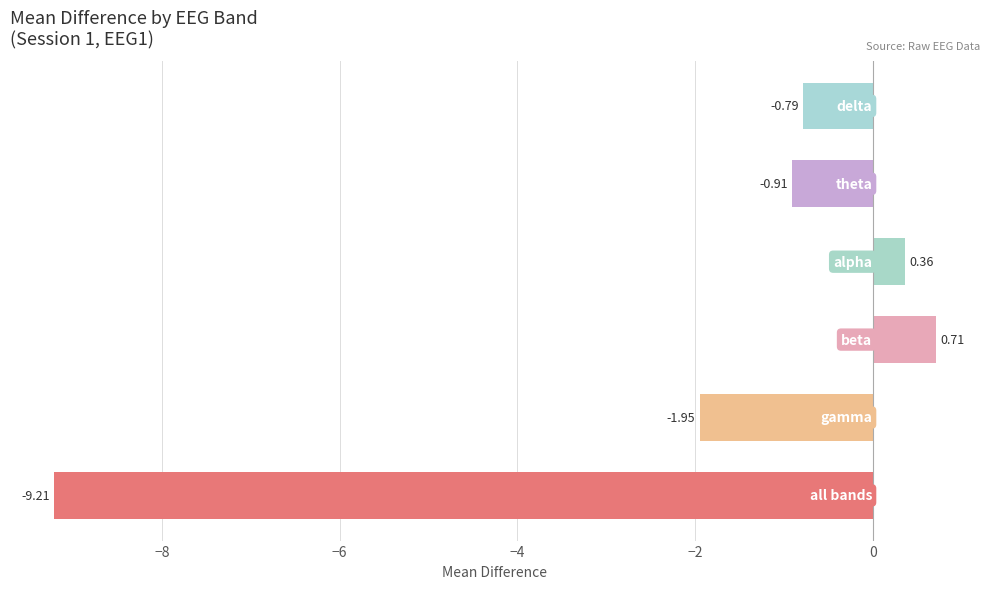

What is the difference between the maximum and minimum values?

9.9